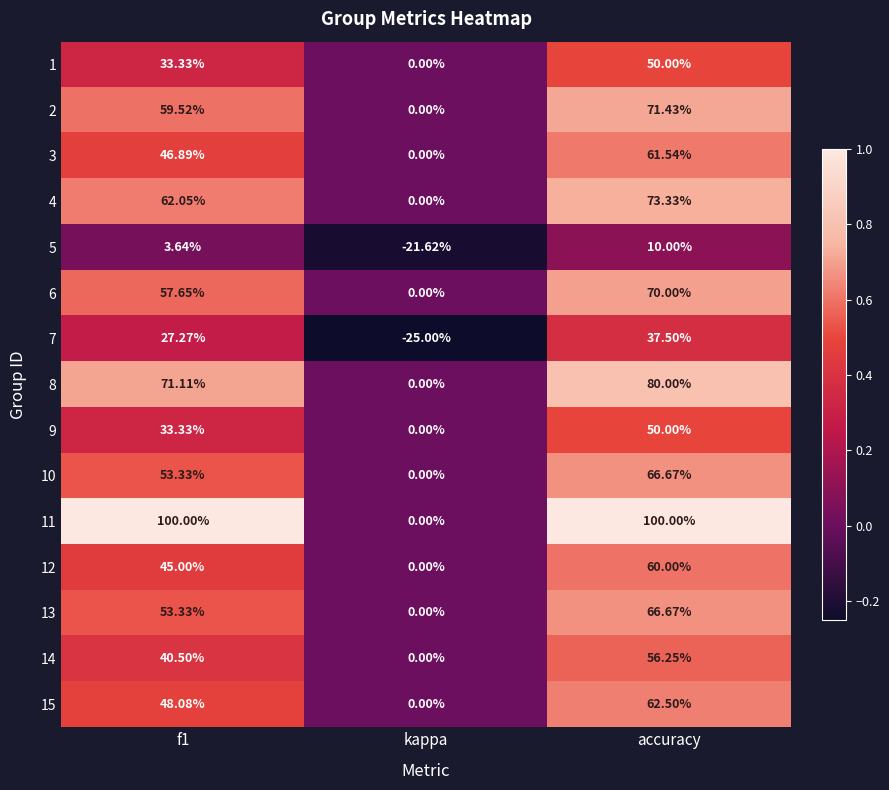

Is the value of 5 at accuracy greater than the value of 14 at kappa?

Yes